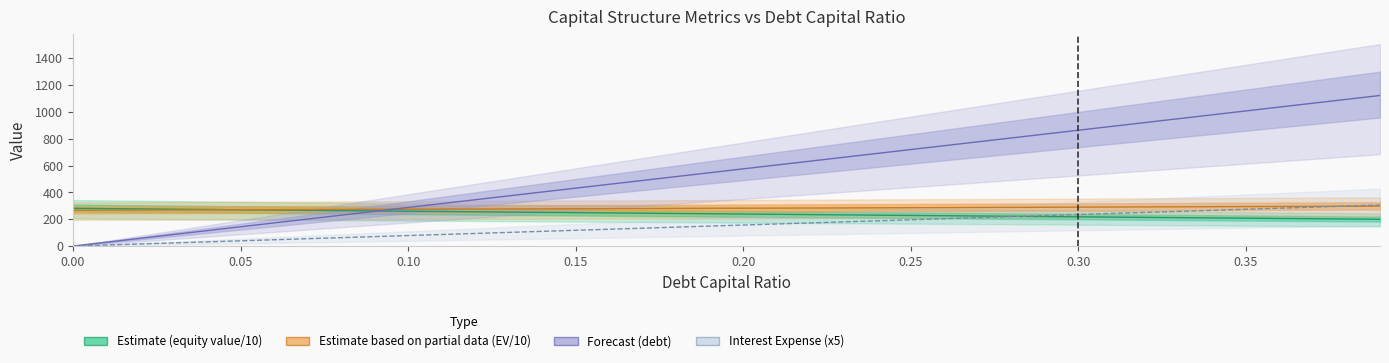

Where do debt_capital and equity_value_scaled first cross each other?

0.09 and 0.1